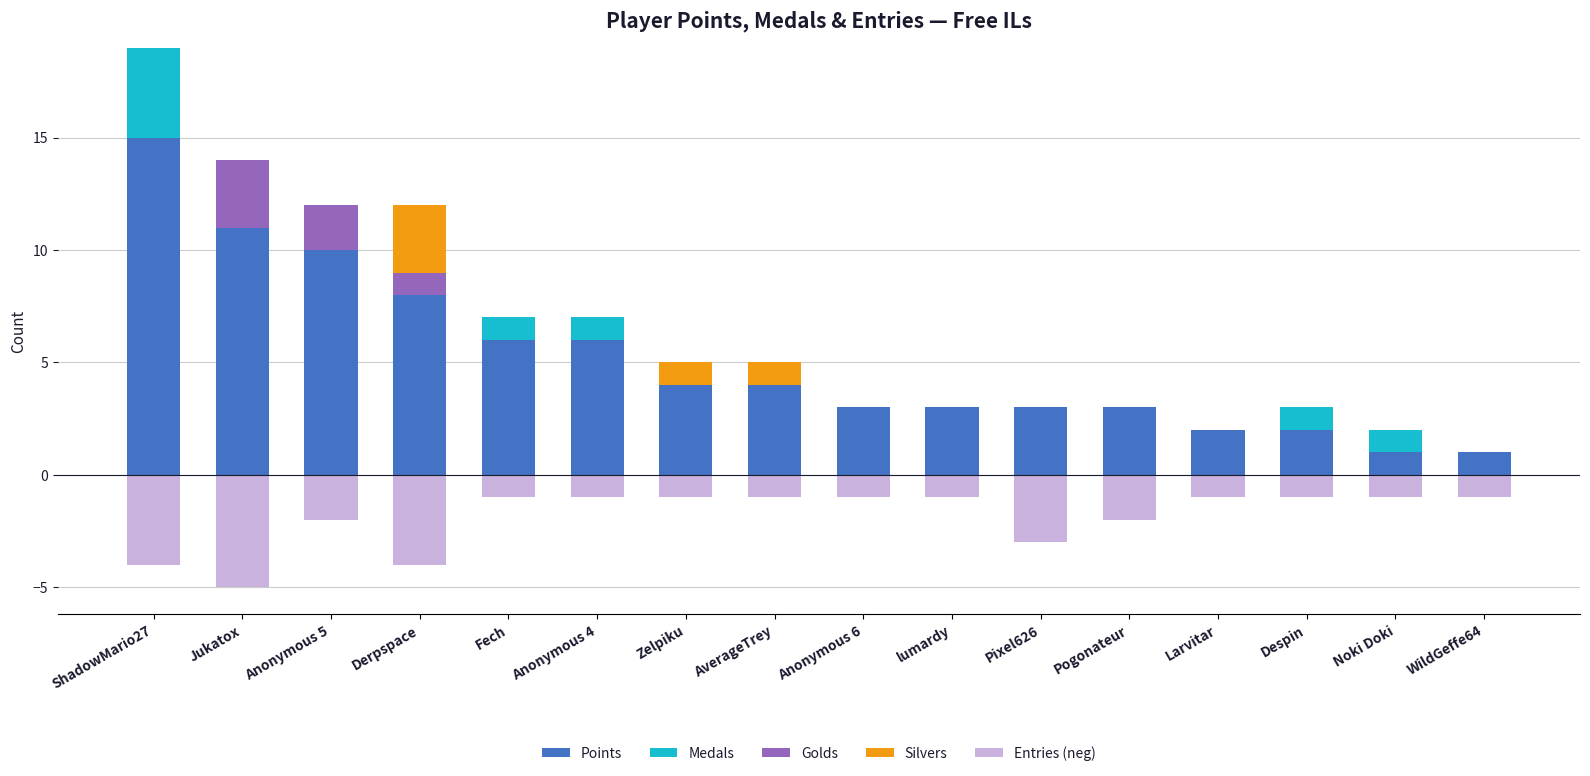

The value of Entries (neg) at Noki Doki is -1. True or false?

True